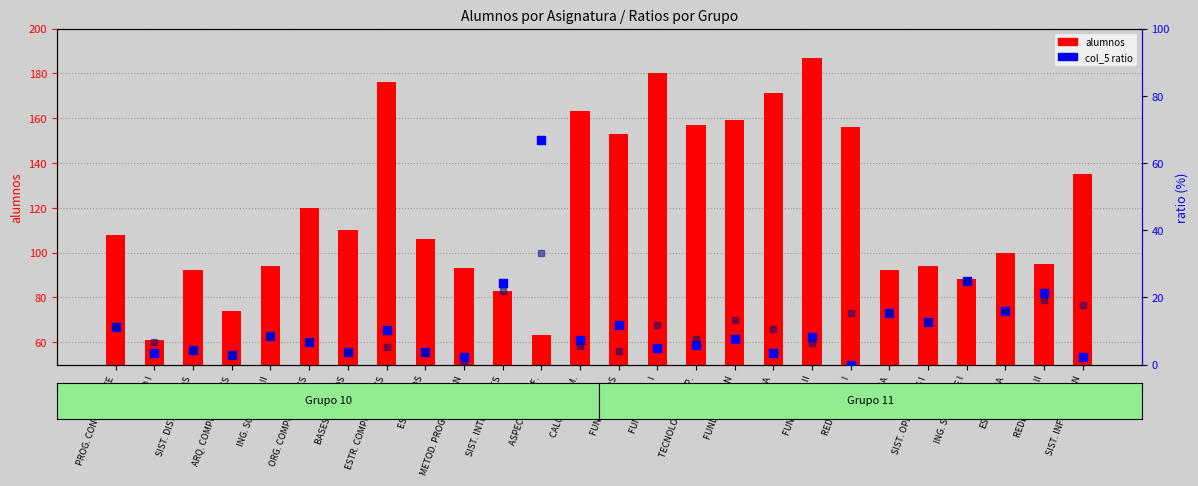

Which series has the largest total across all categories?

alumnos